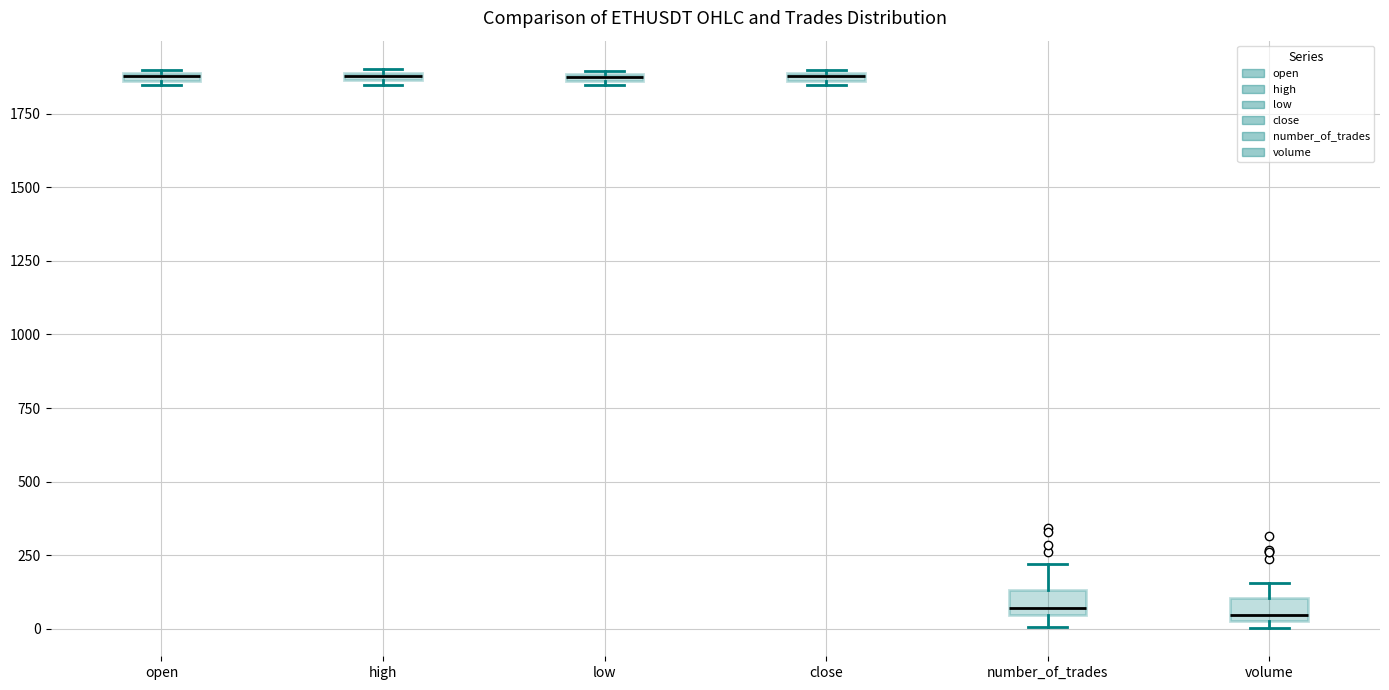

Where is the upper edge of the box for low on the y-axis? The values are not printed on the chart, so give them approximately, as read against the axis.

1900